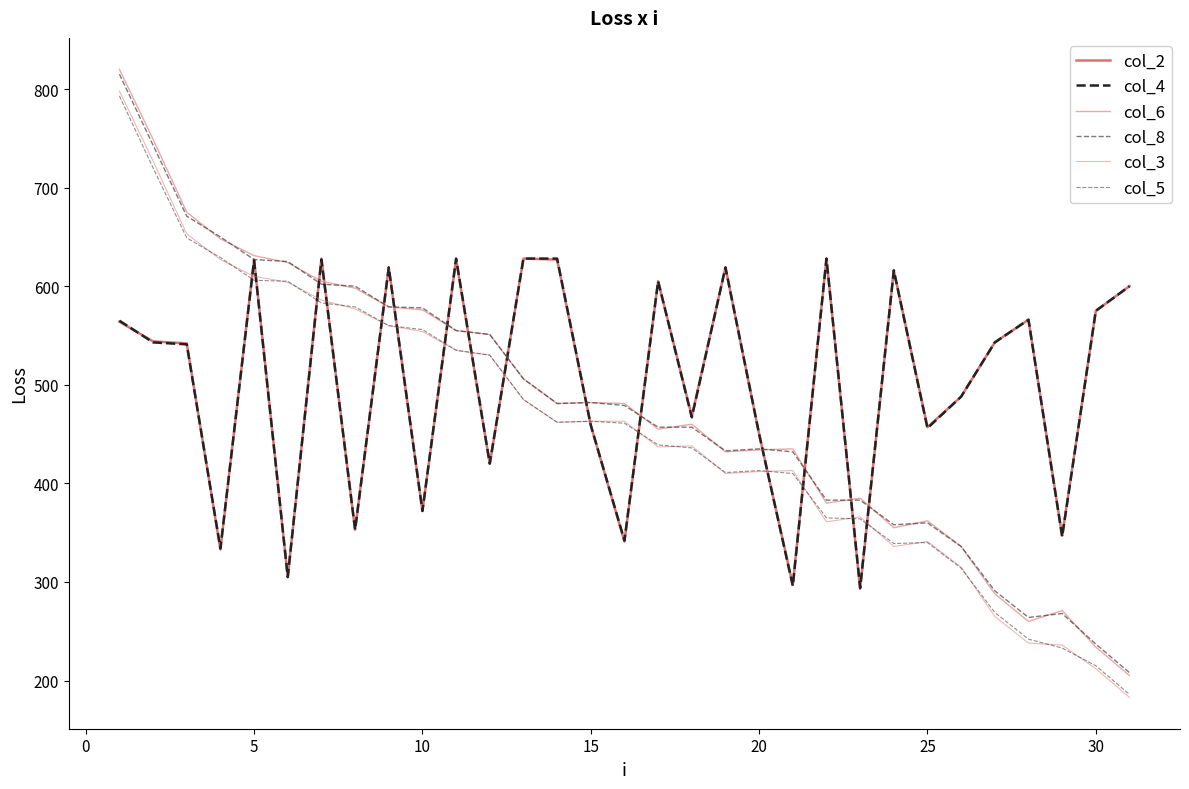

Does the chart display data point markers on the line(s)?

No